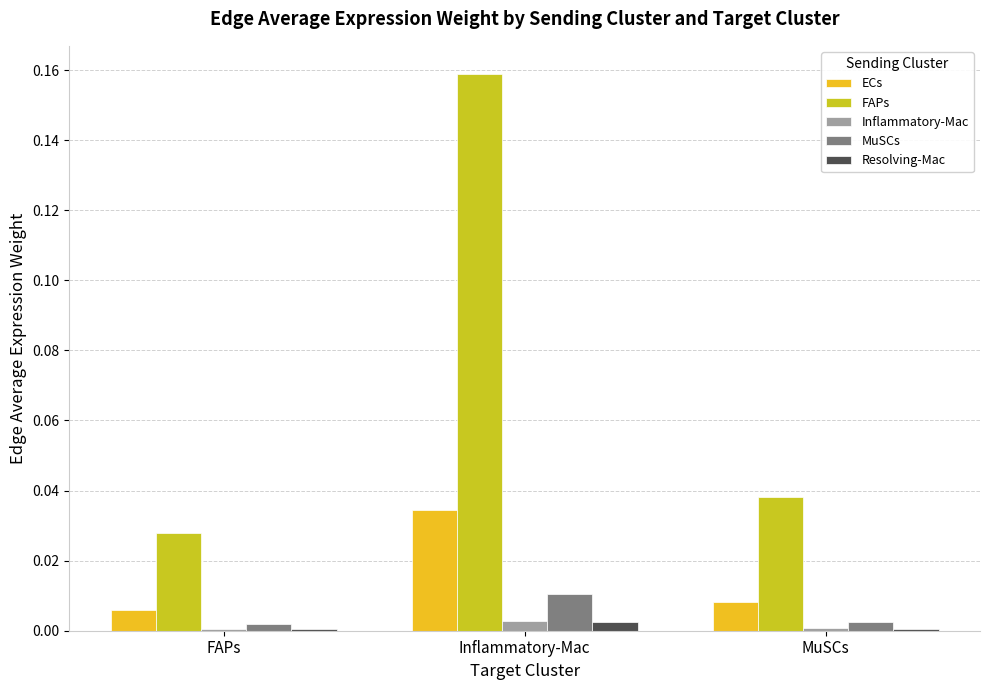

Which series has the largest range (max minus min)?

FAPs